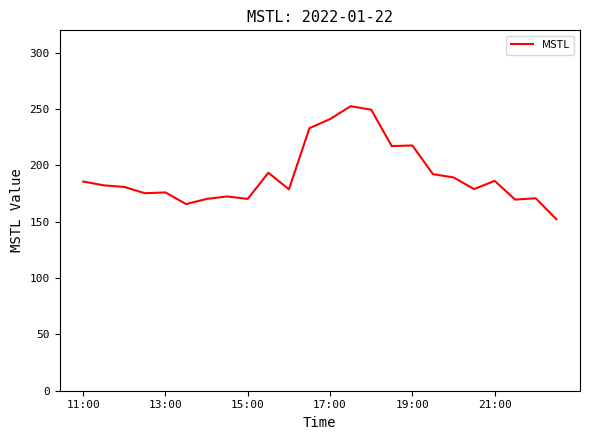

What is the difference between the maximum and minimum values?

100.3